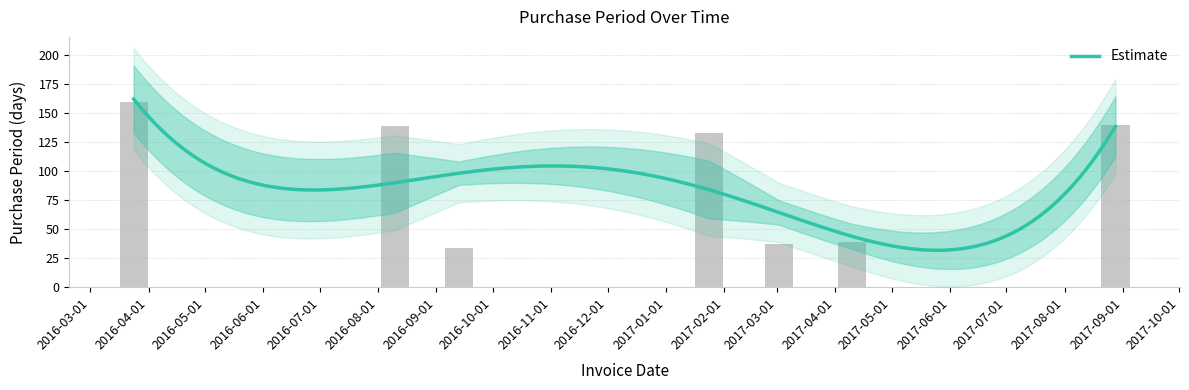

What is the average value?

97